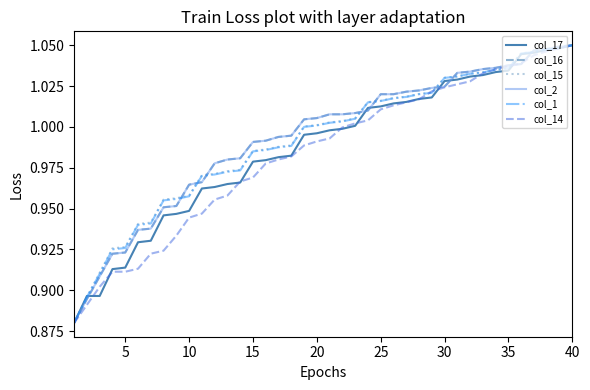

Does the chart display data point markers on the line(s)?

No